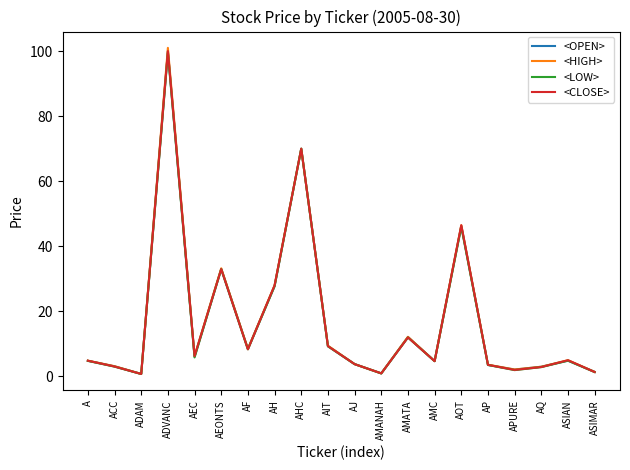

Between AMATA and AP, which series saw the biggest shift?

<HIGH>